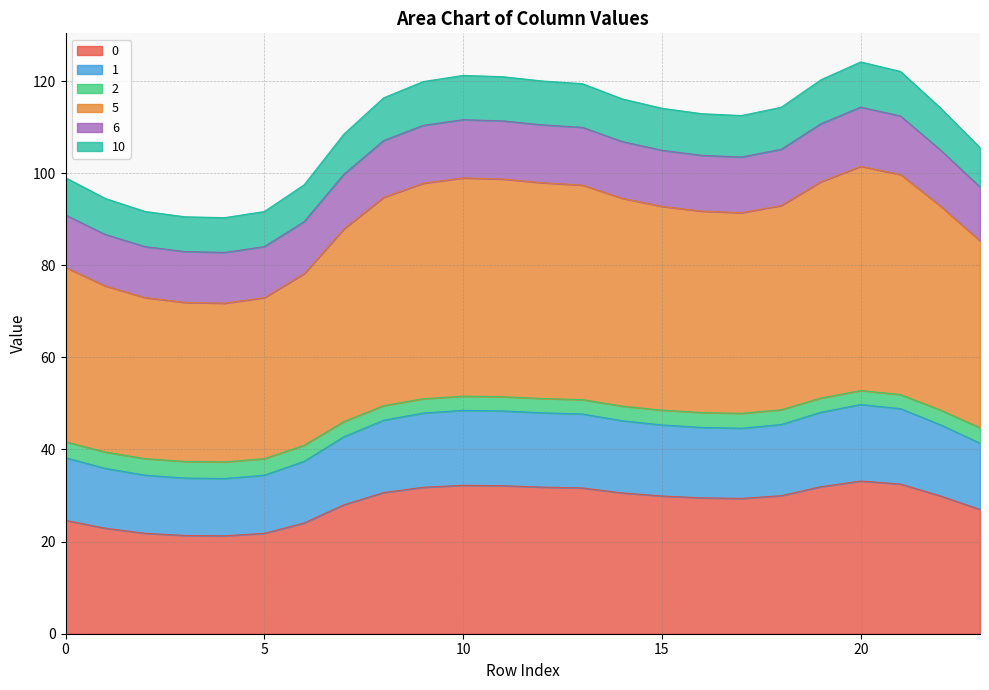

Where is the first local minimum for 2?

4